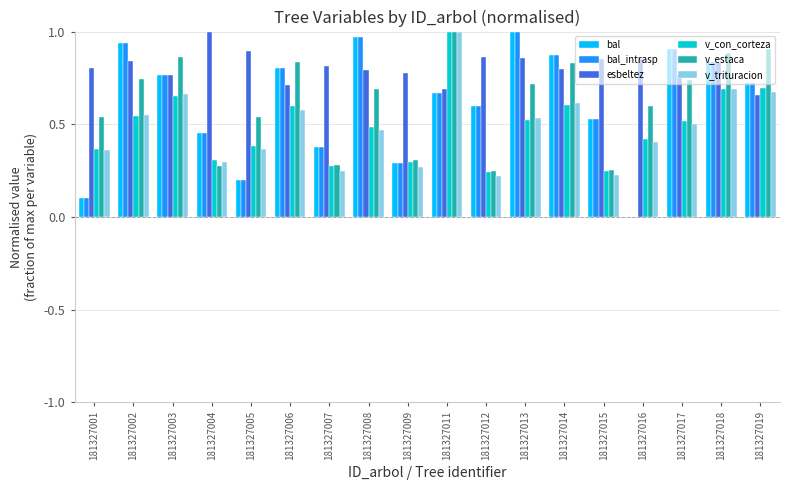

What are all the series names shown in the legend?

bal, bal_intrasp, esbeltez, v_con_corteza, v_estaca, v_trituracion